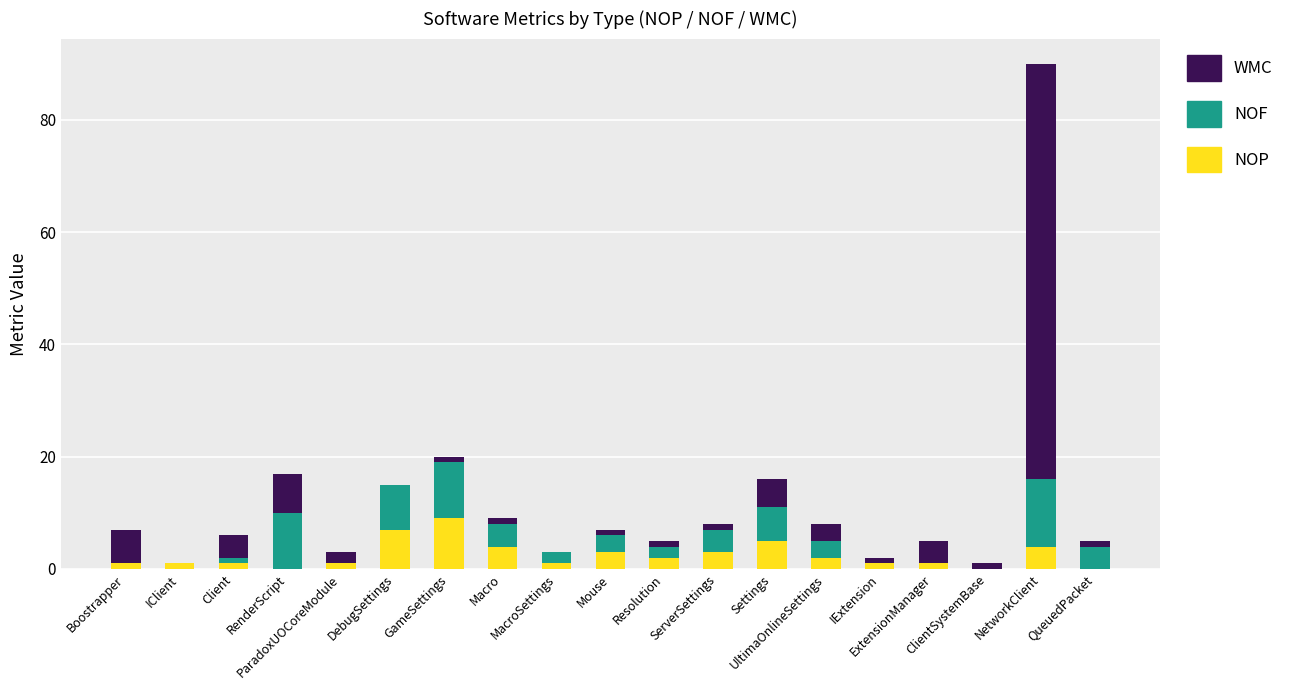

What is the highest value of the NOP series?

9